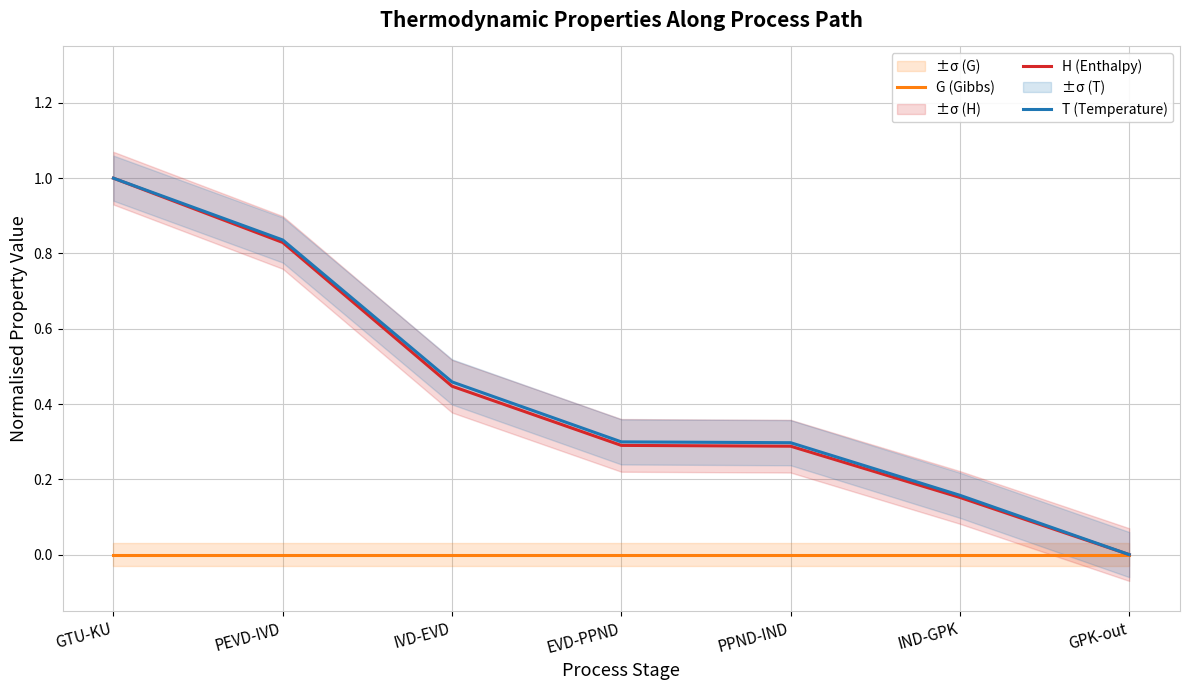

True or false: G (Gibbs) has more than 2 interior local peaks.

False